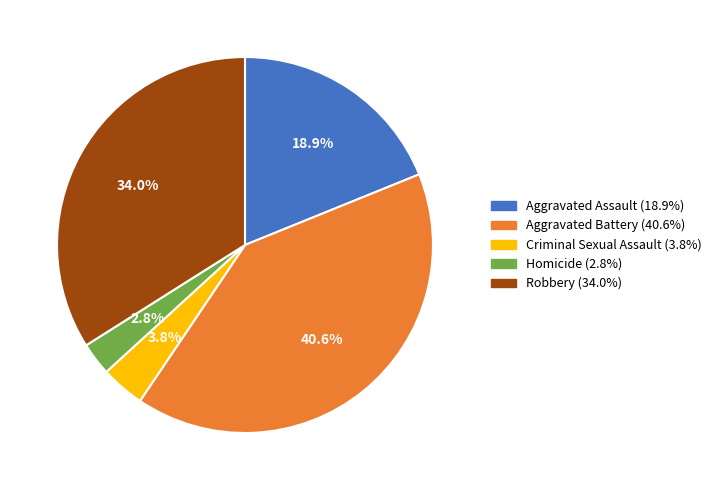

Combined, do Criminal Sexual Assault and Homicide account for over 50%?

No